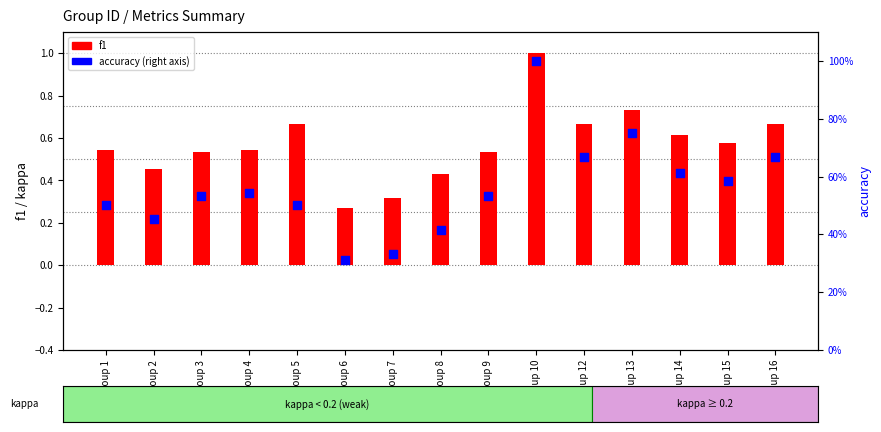

At how many categories does at least one series exceed 0?

15